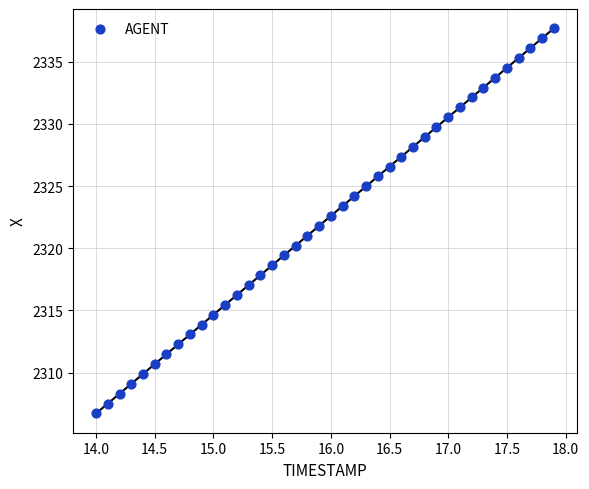

What is the range of X values (max minus min)?

3.9